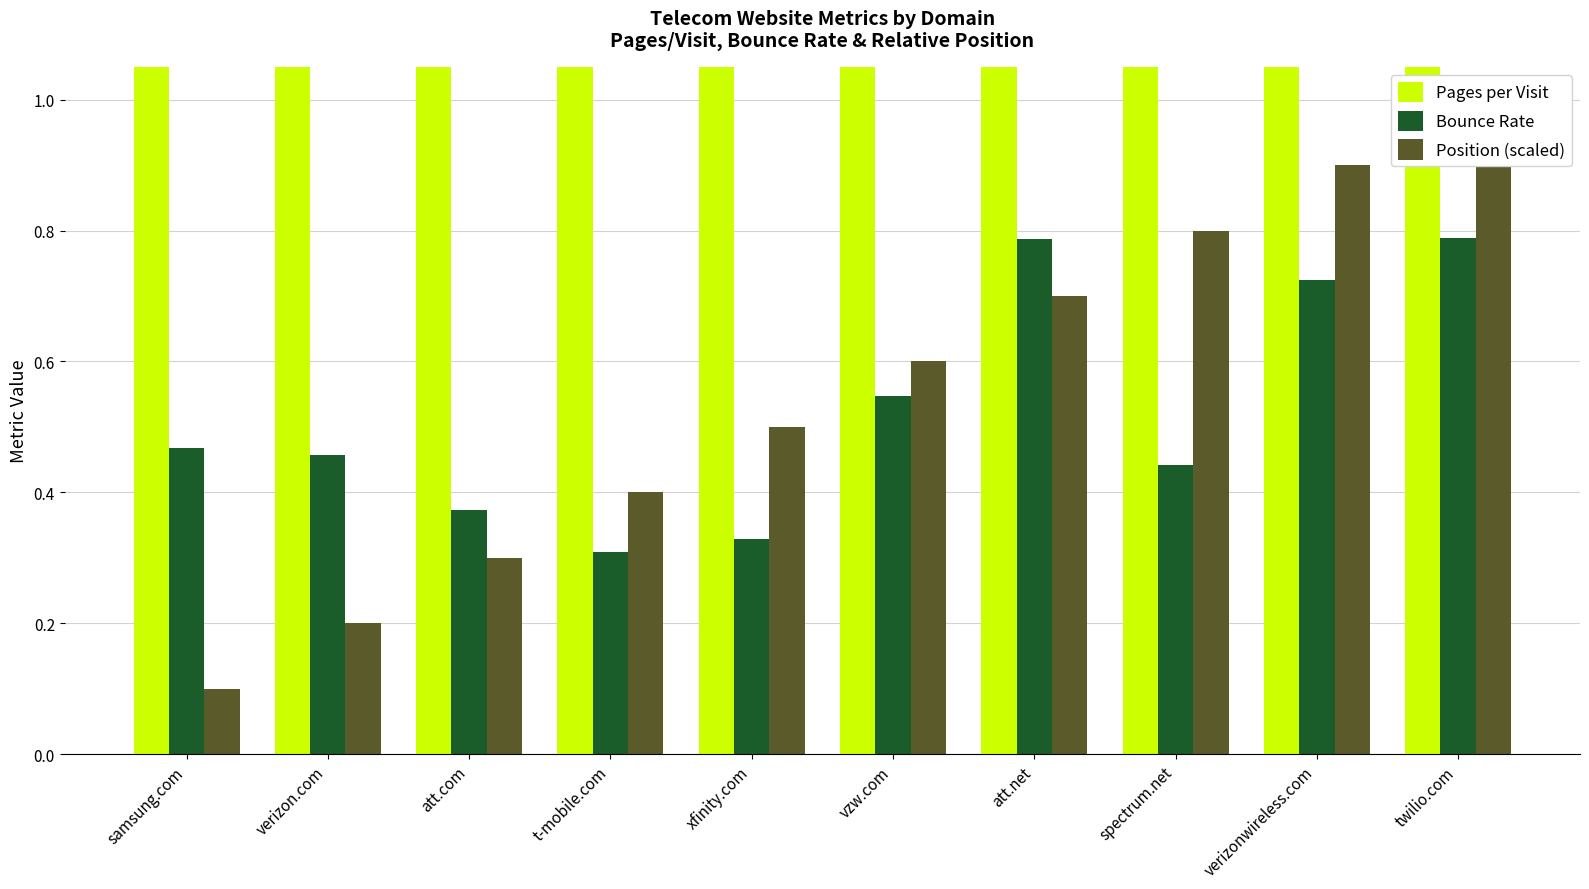

The Pages per Visit series shows 6.7 at xfinity.com. True or false?

True